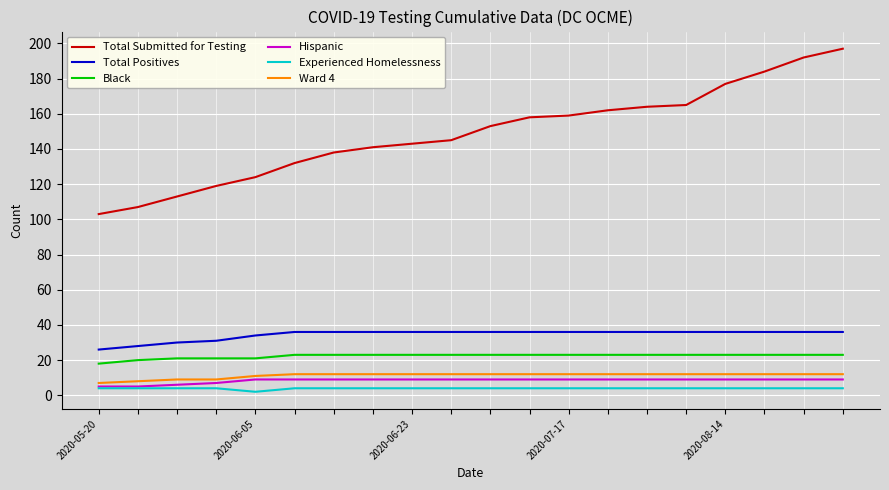

Which series has the largest total across all categories?

Total Submitted for Testing